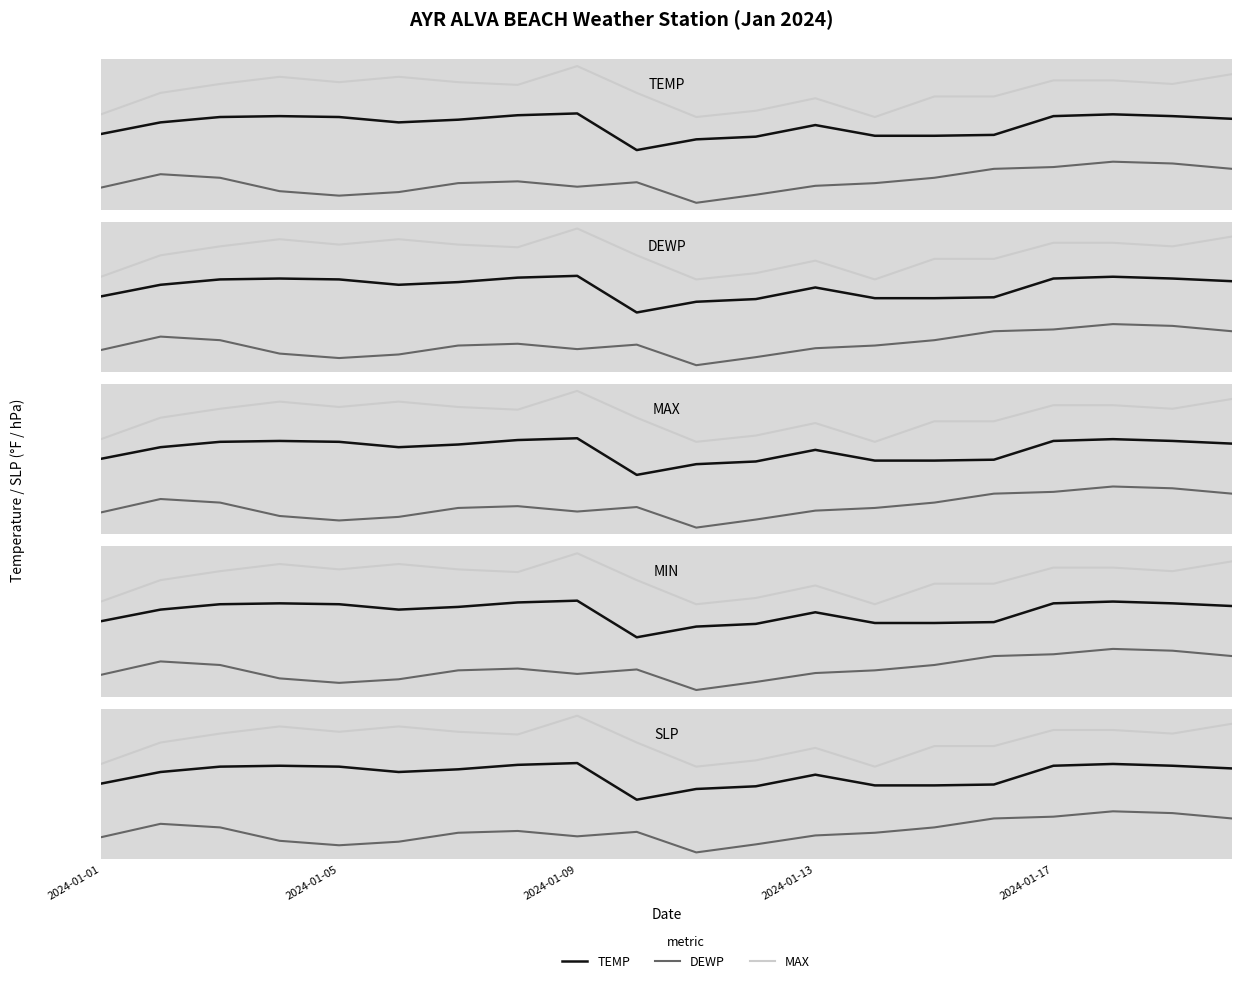

What is the greatest value displayed?

90.3